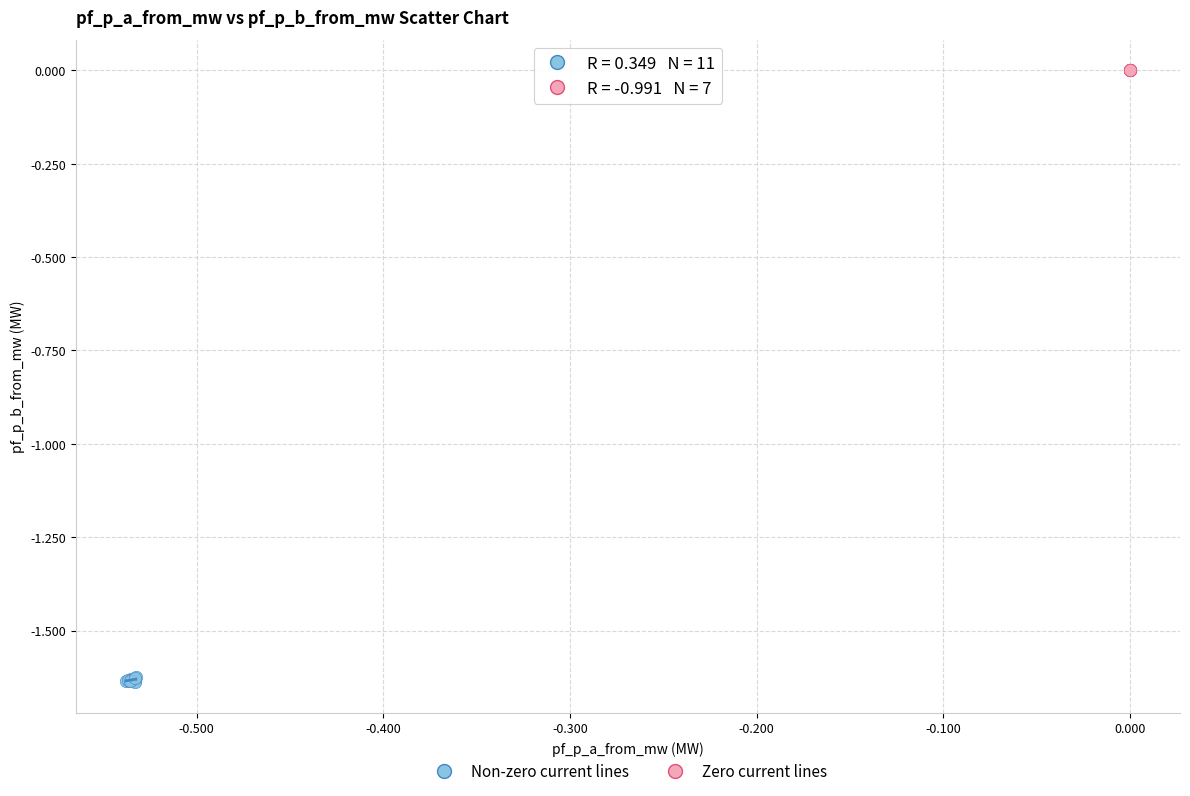

What are all the series names shown in the legend?

Non-zero current lines, Zero current lines